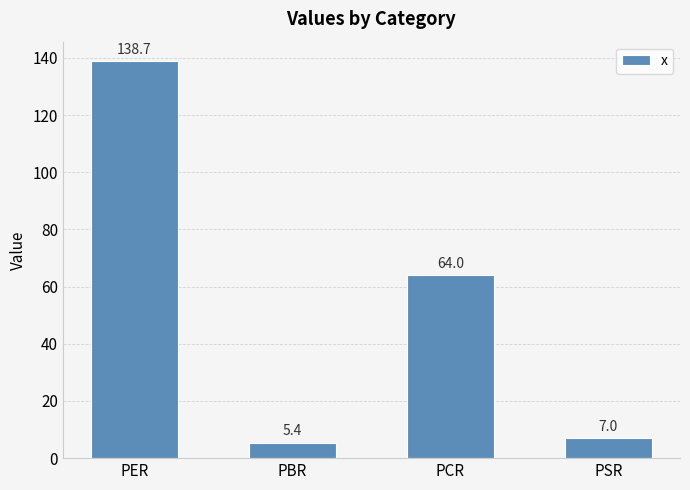

What is the sum of the values at PSR and PBR?

12.4